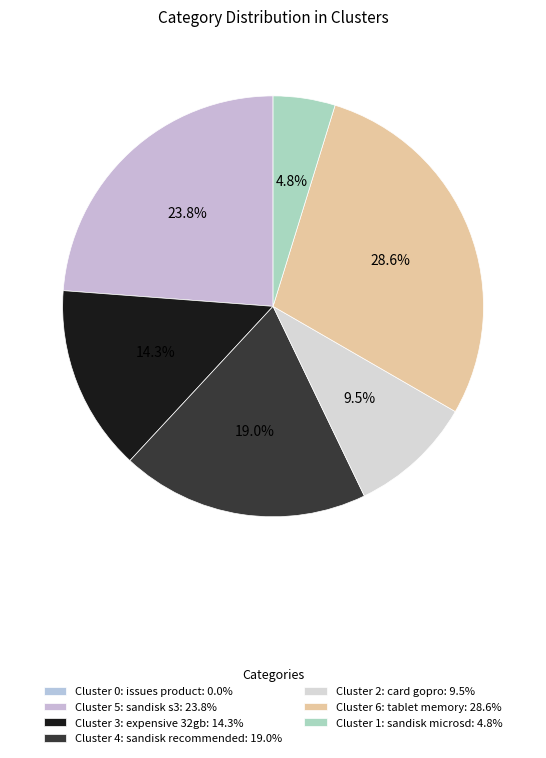

Which slice is the smallest?

Cluster 0: issues product